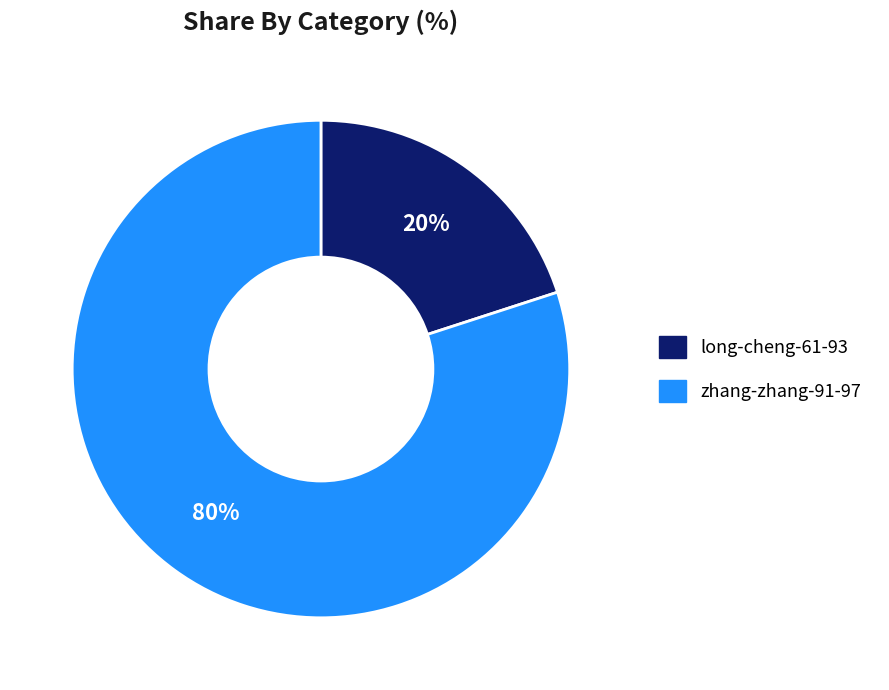

Is it true that zhang-zhang-91-97 is 80% of the pie?

True